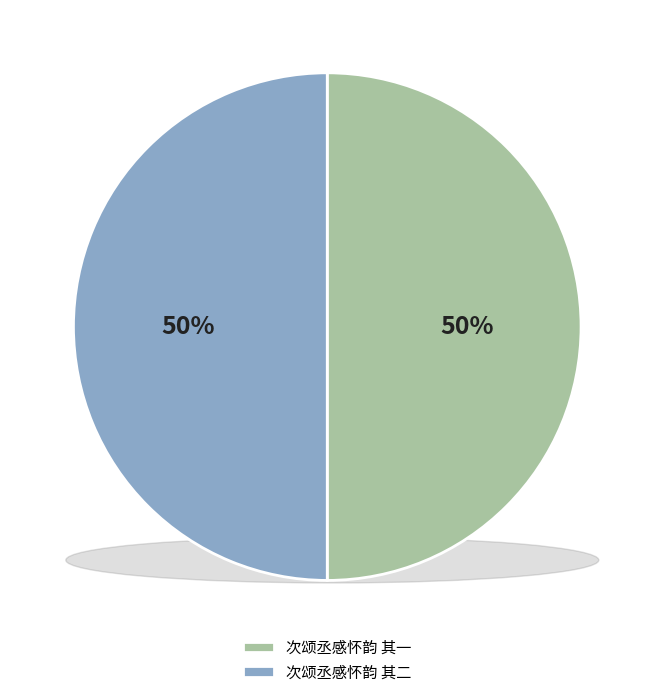

Is there any slice that represents more than half of the pie?

Yes